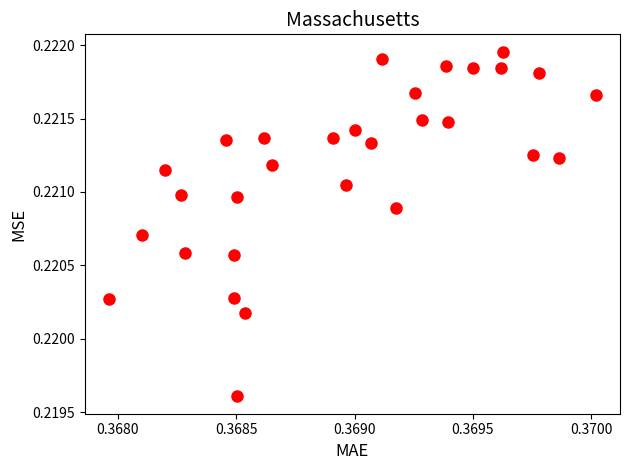

How many points are shown in the scatter plot?

30